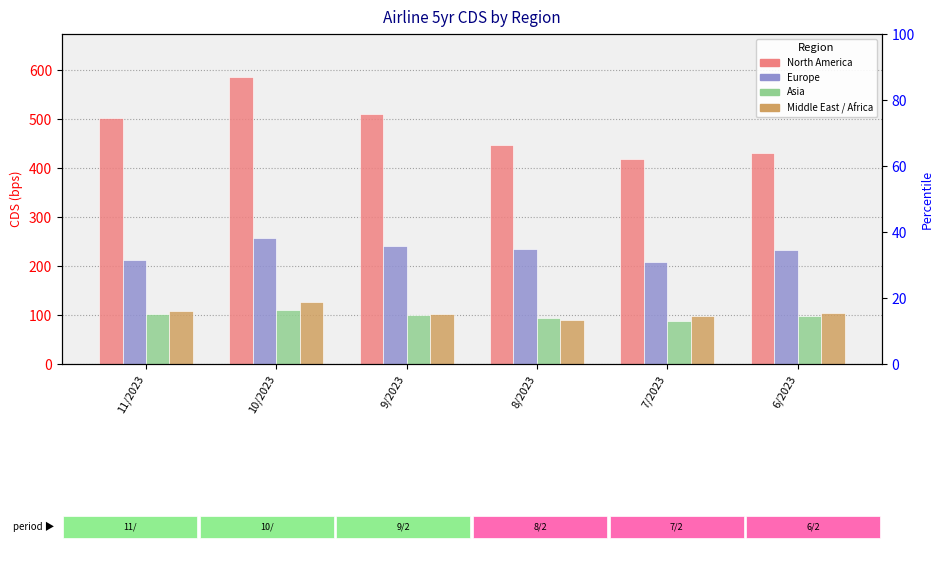

At which label is Asia closest to 98?

6/2023